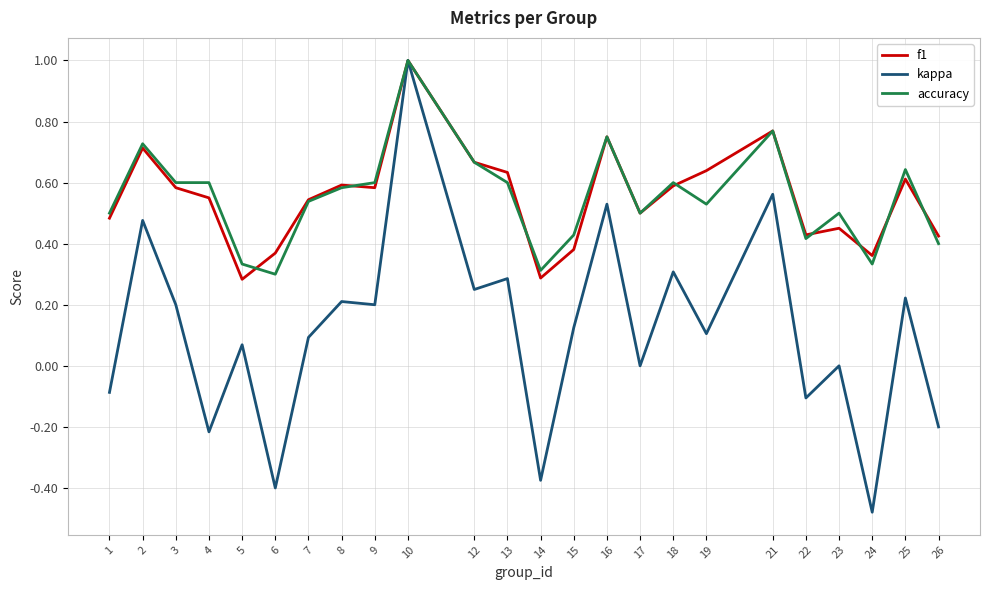

At which category does the chart reach its peak across all series?

10